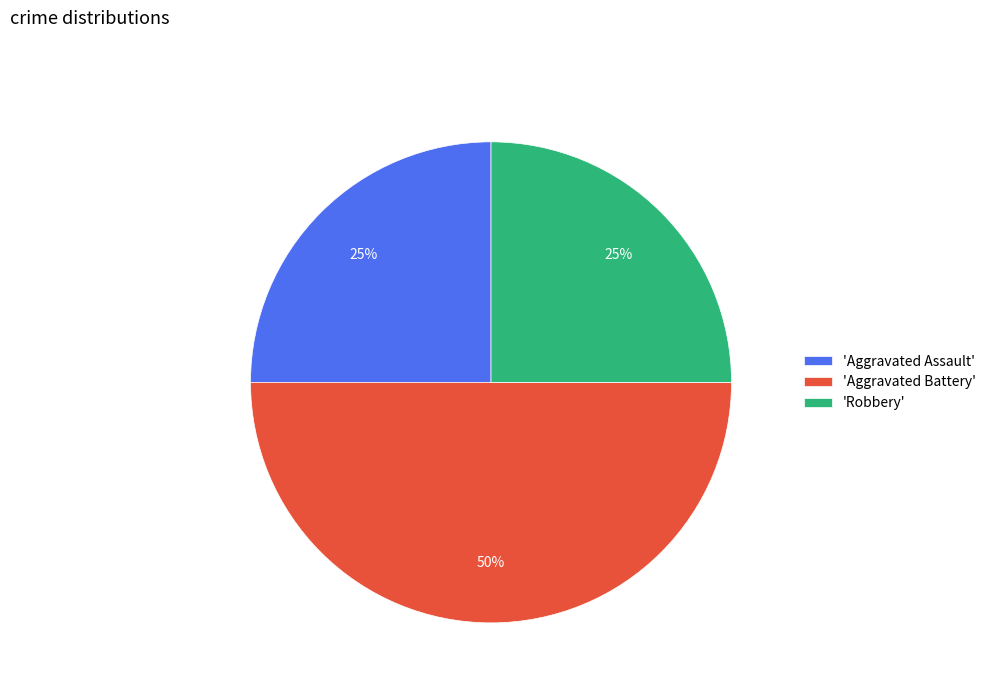

To the nearest percent, what is the difference between the 'Robbery' and 'Aggravated Battery' slice percentages?

25%